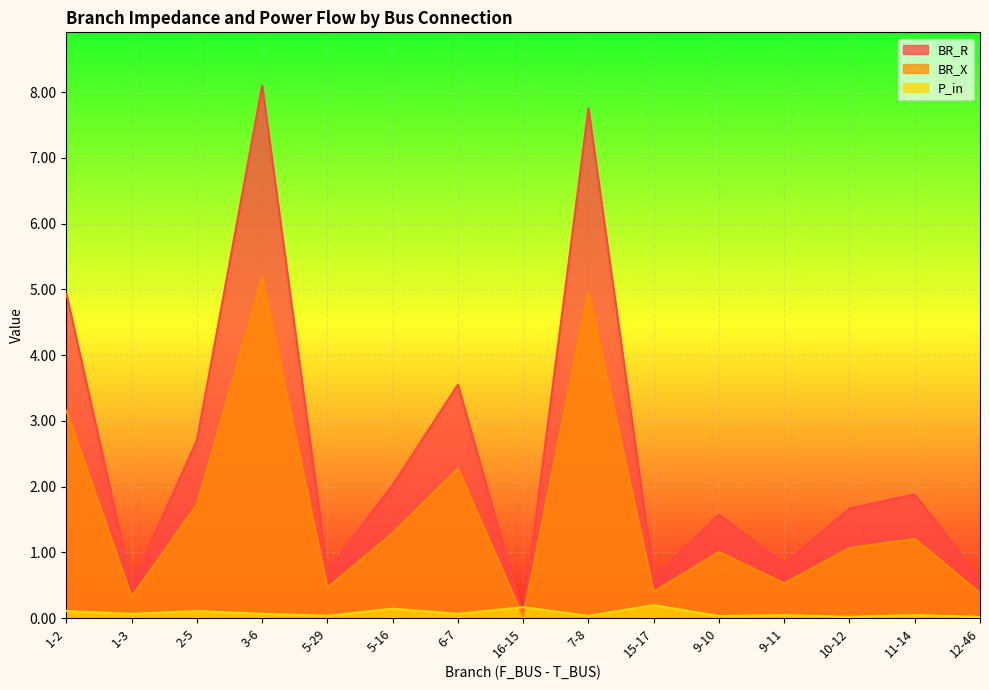

What is the label of the 10th point from the right?

5-16